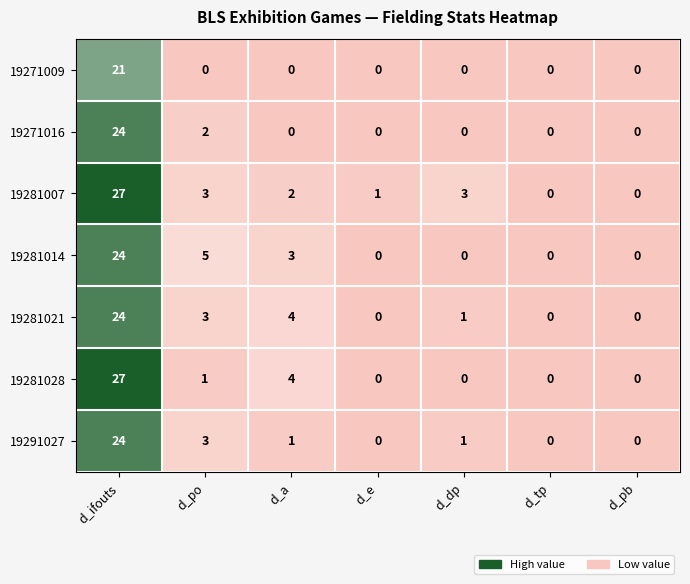

What value does the 19281021 series have at d_ifouts, to the nearest 5?

25